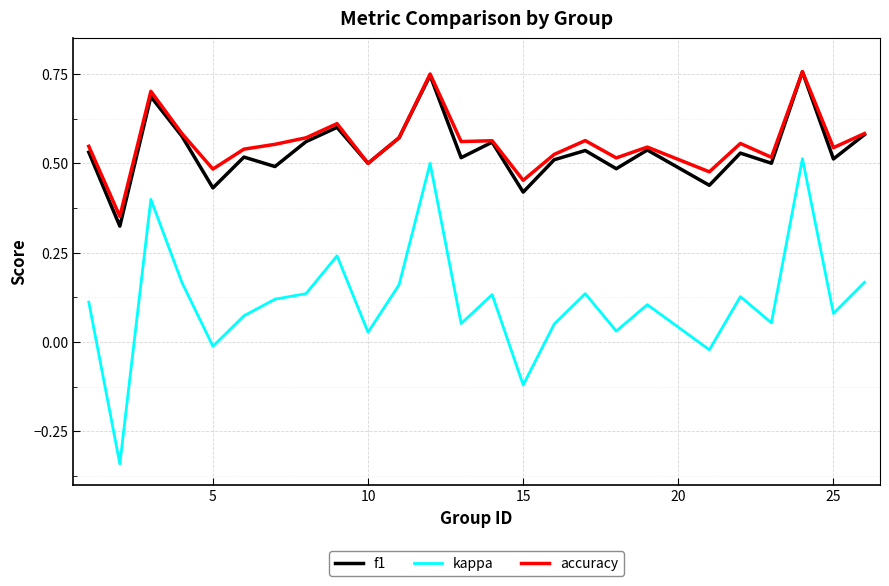

True or false: accuracy and kappa intersect in this chart.

False